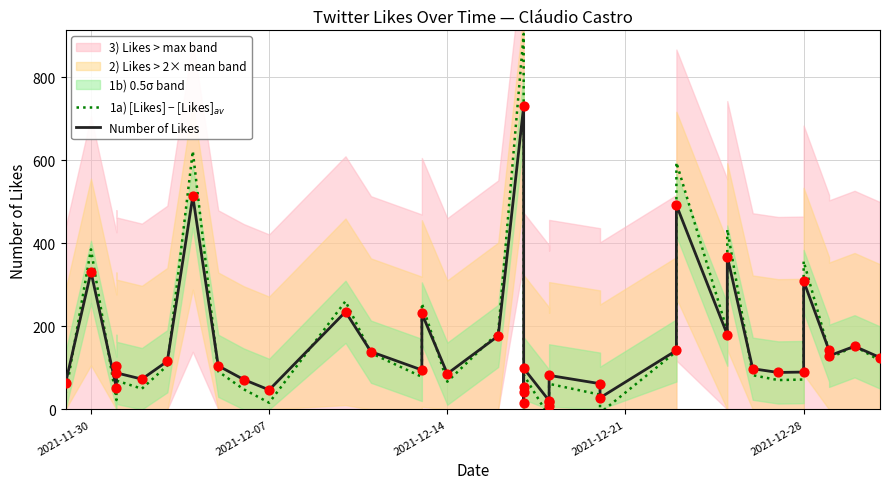

At how many categories does at least one series exceed 889?

1